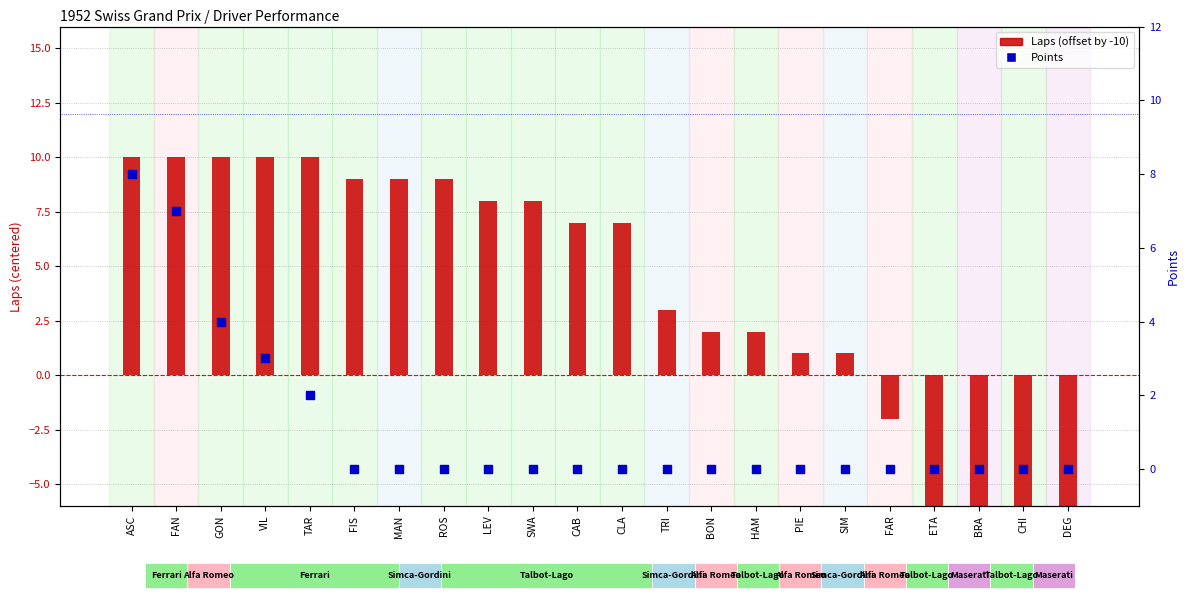

Which series reaches the maximum Y coordinate?

Laps (offset)